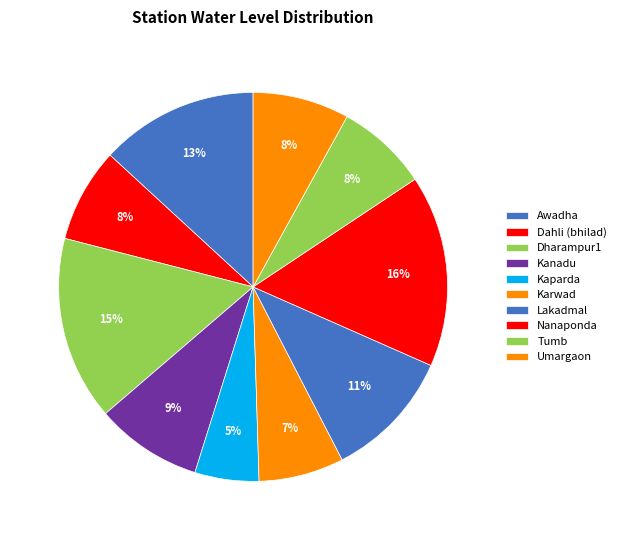

Does Karwad account for over 50% of the chart?

No